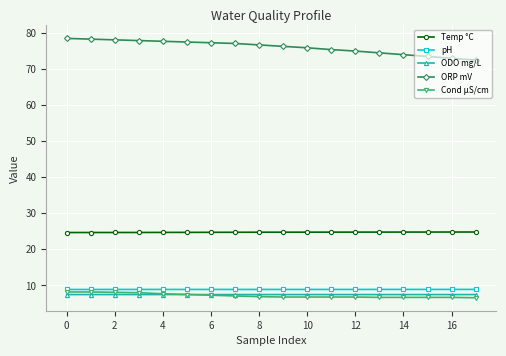

What is the value of the pH point at the 6th from the left?

8.9